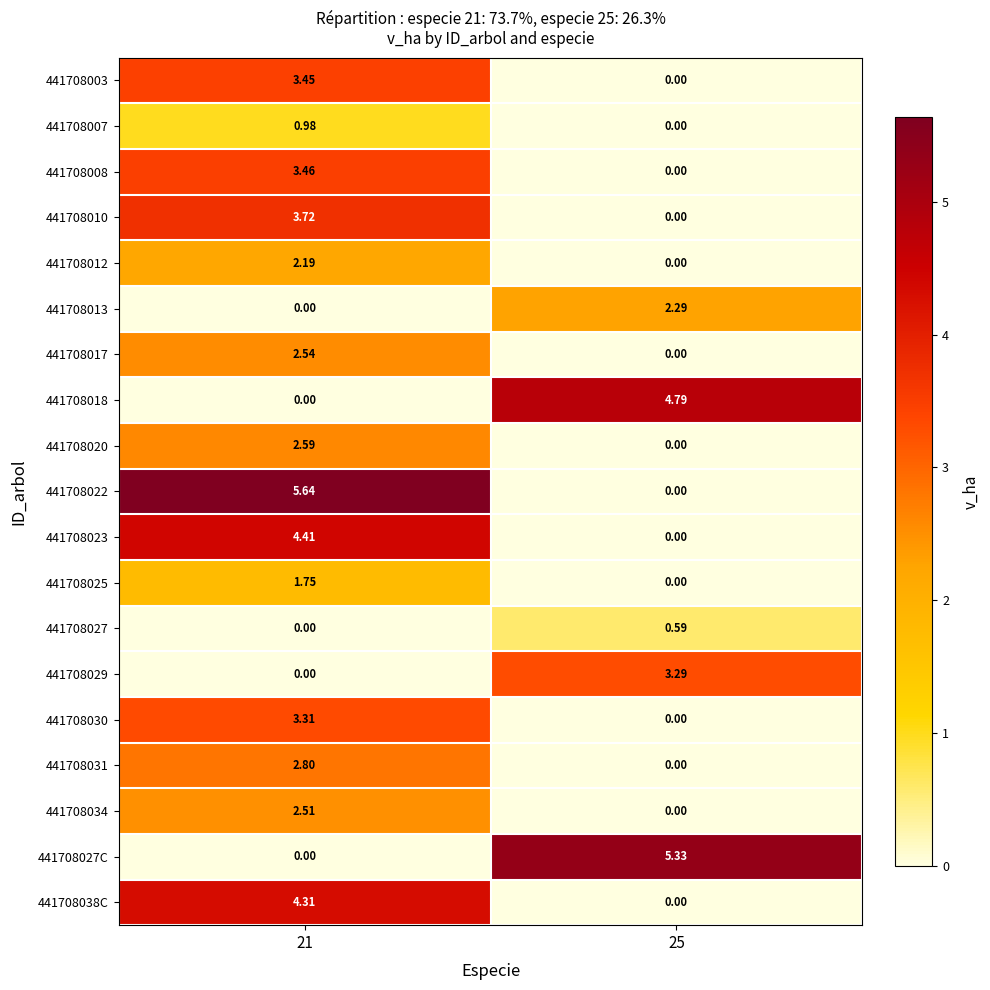

Is the value of 441708030 at 25 greater than the value of 441708003 at 21?

No